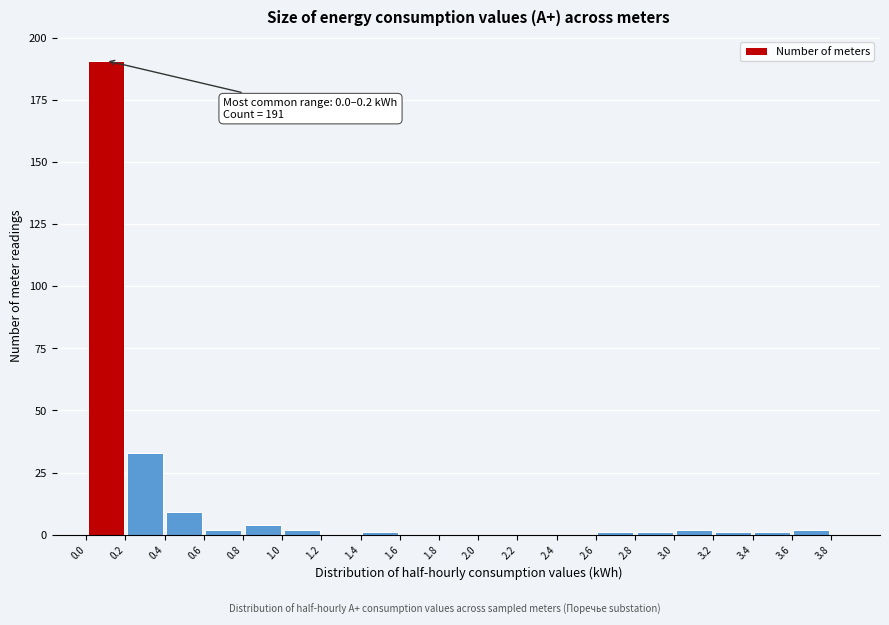

Over which range of the x-axis is the bar tallest?

0.0 to 0.2